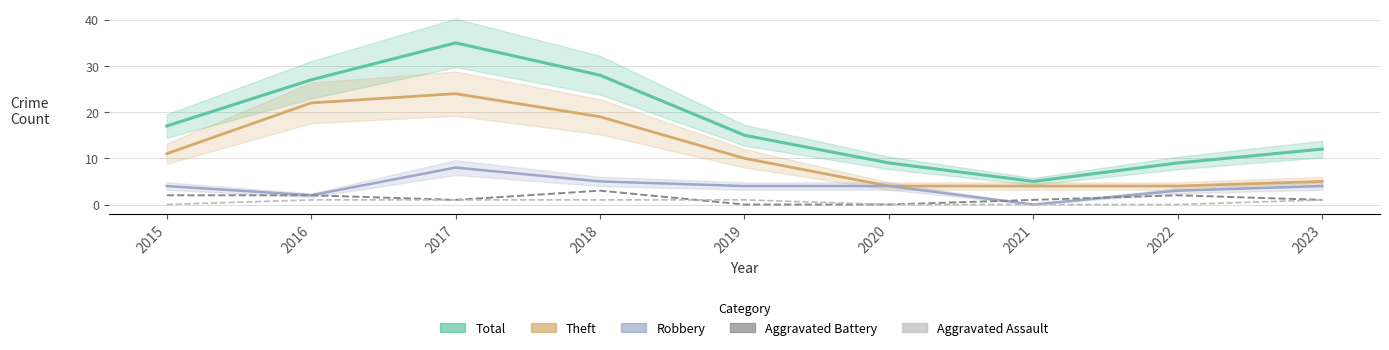

The value of Aggravated Assault at 2022 is 0. True or false?

True